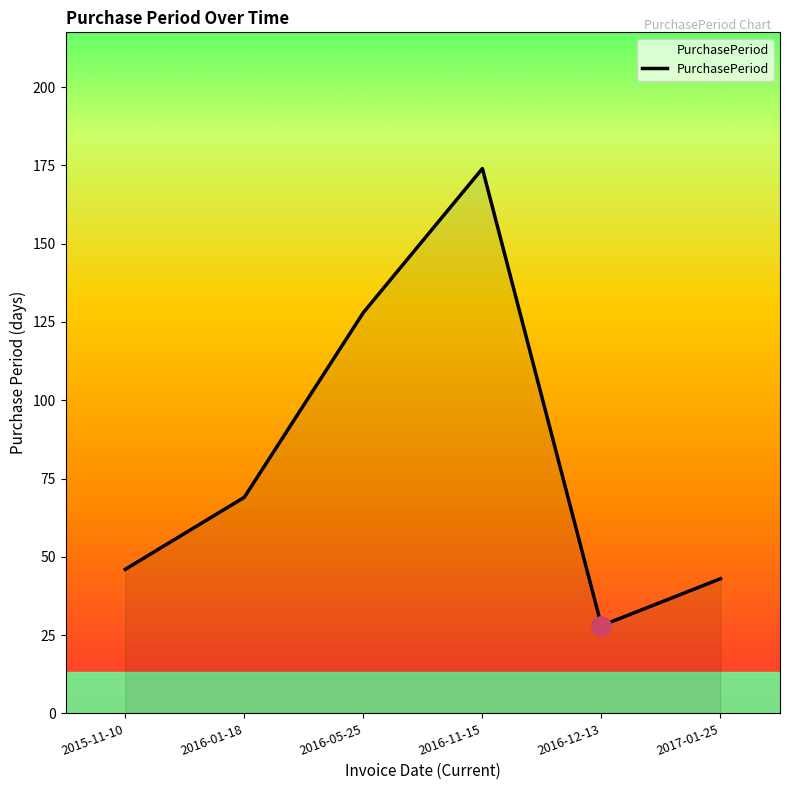

List the labels in order of value, largest first.

2016-11-15, 2016-05-25, 2016-01-18, 2015-11-10, 2017-01-25, 2016-12-13